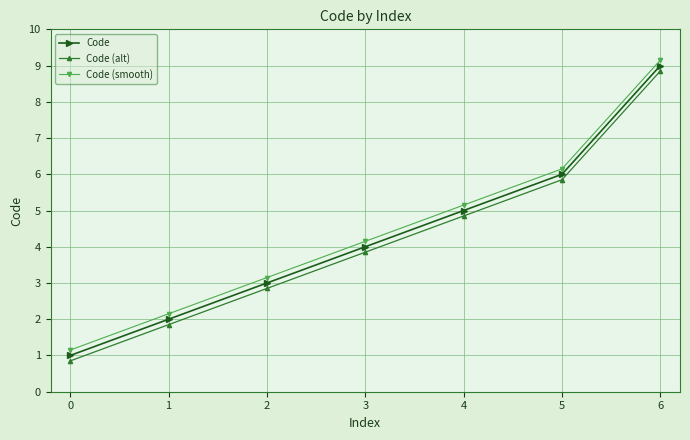

The Code (smooth) series shows 7.2 at 3. True or false?

False